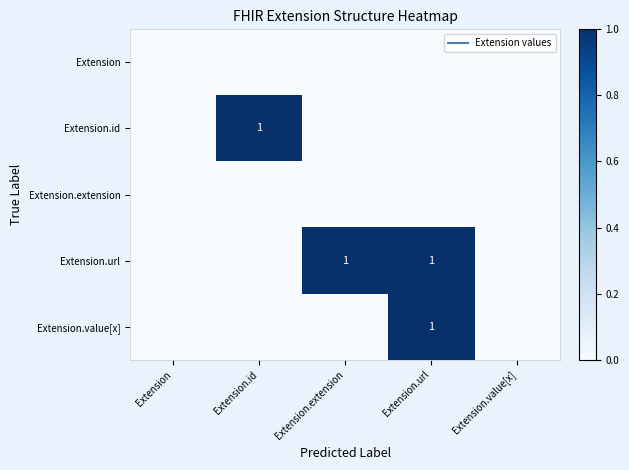

The Extension.value[x] series shows 0 at Extension.extension. True or false?

True